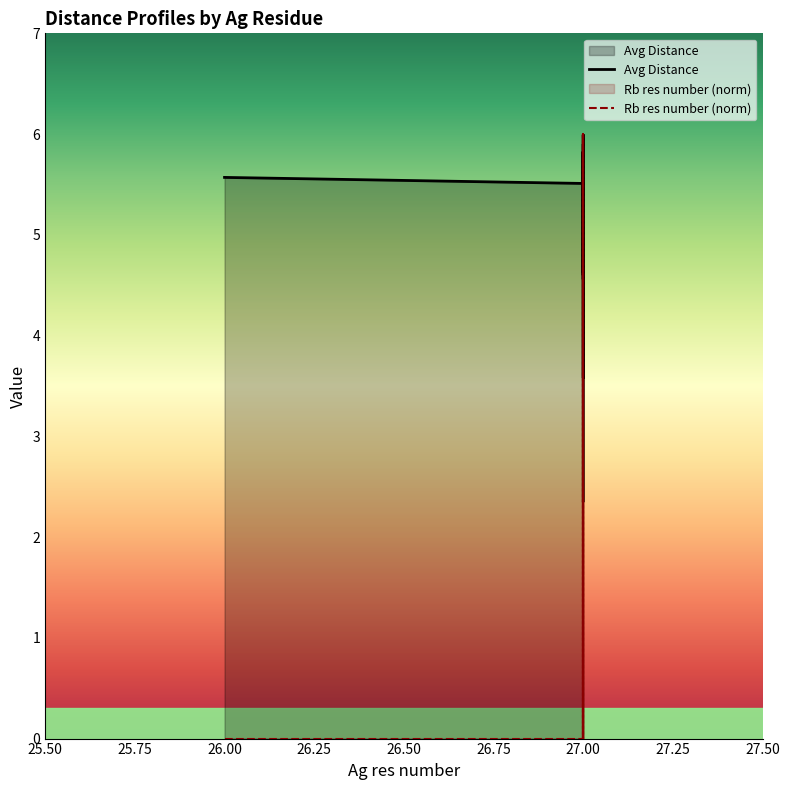

After their last crossing, which series has the higher values: Rb res number (norm) or Avg Distance?

Avg Distance